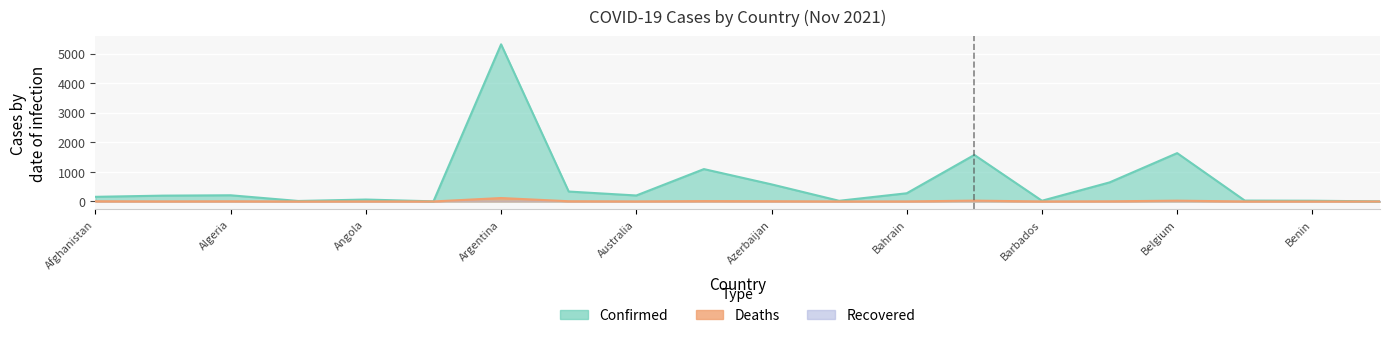

What is the label of the 1st point from the left?

Afghanistan